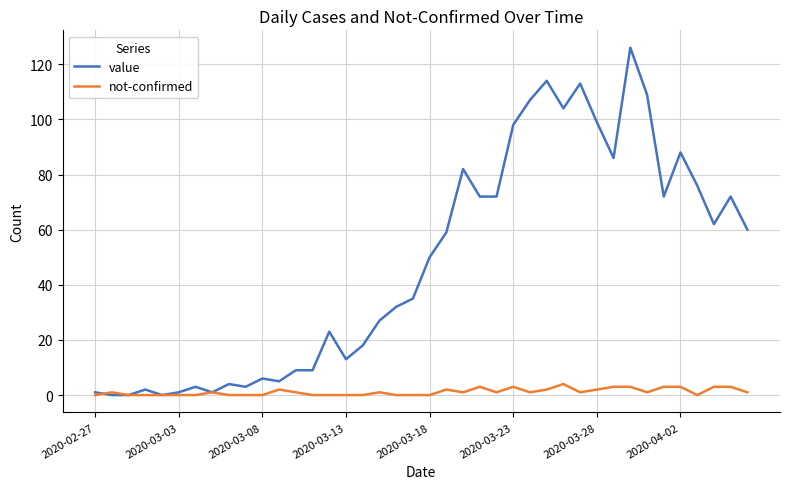

What is the maximum value for not-confirmed?

4